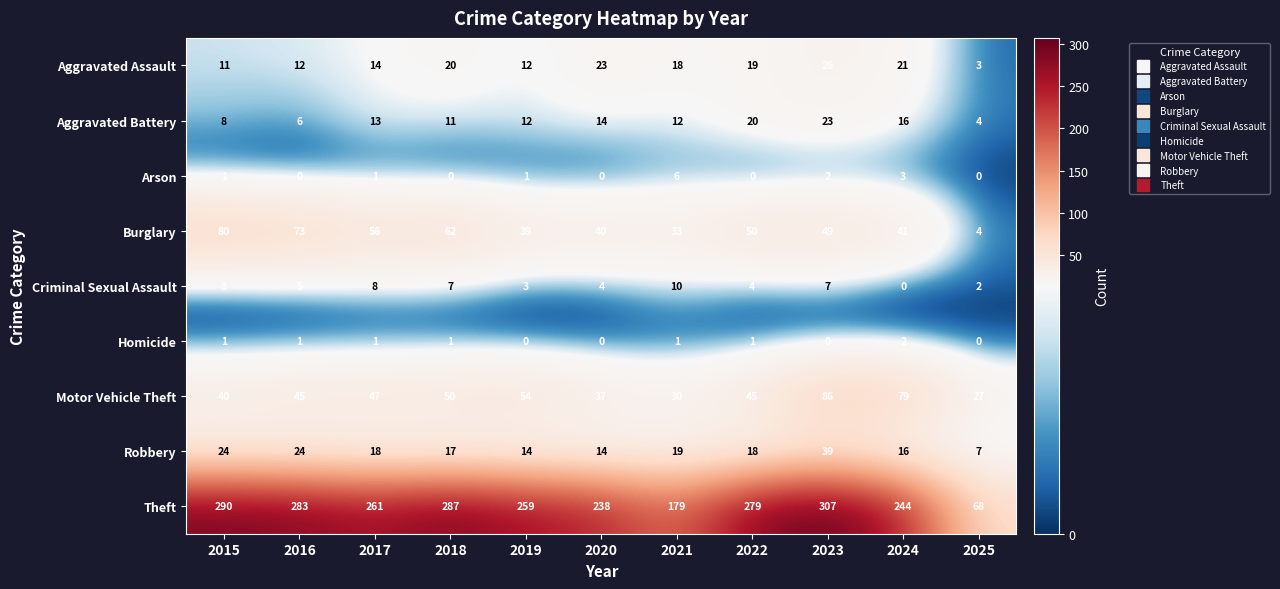

What is the difference between the maximum and minimum values in the Robbery series?

32